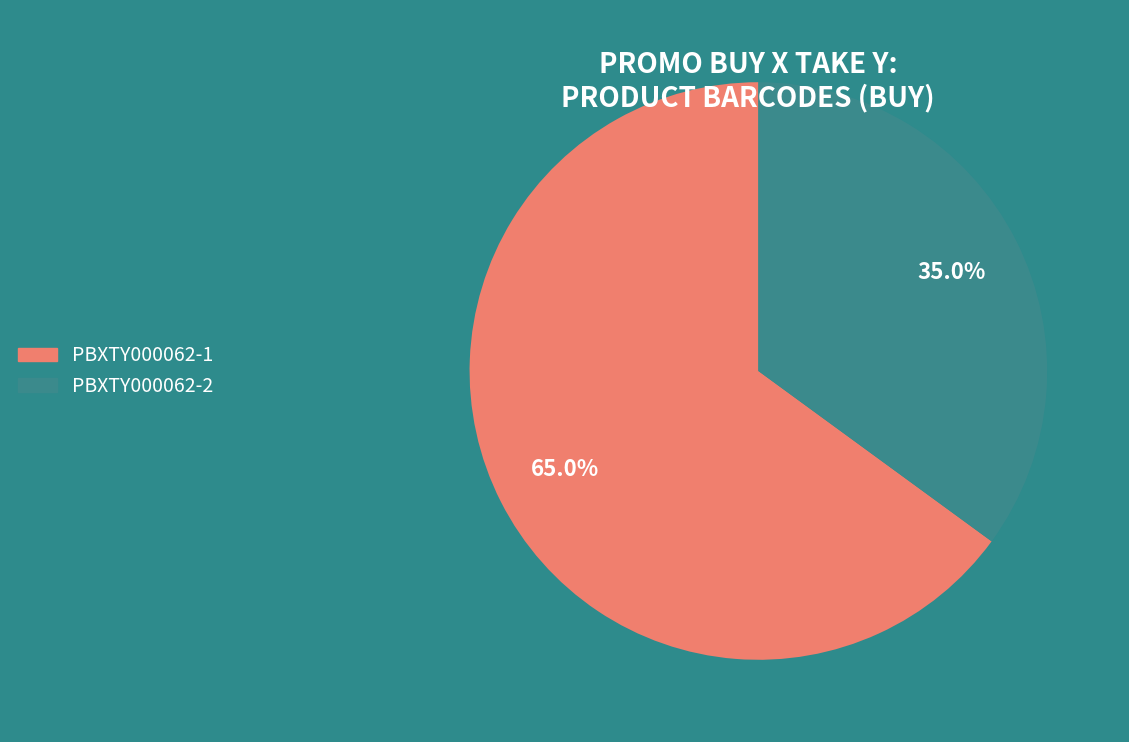

What percentage is the PBXTY000062-2 slice, to the nearest percent?

35%